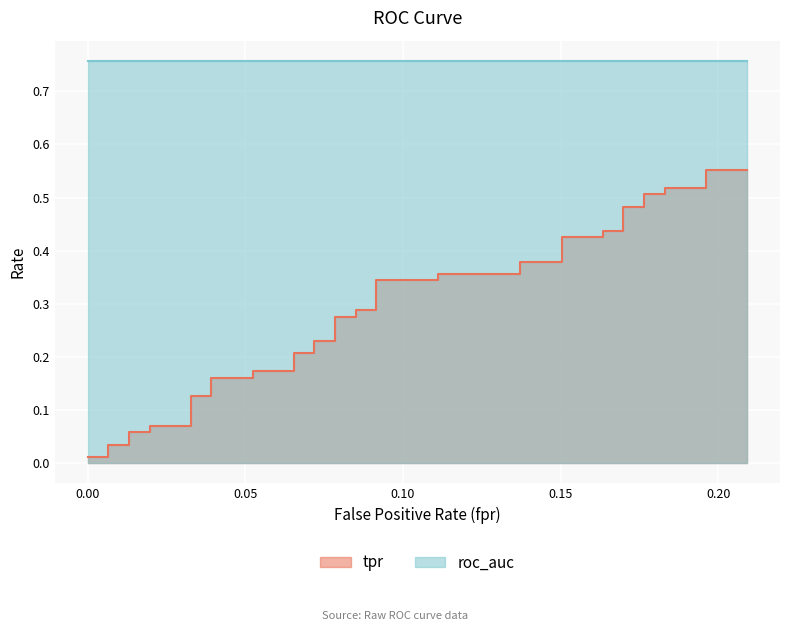

Reading left to right, extract all data points from this chart.

0.0	0.0	0.0	0.0	0.1	0.1	0.1	0.1	0.1	0.1	0.2	0.2	0.2	0.2	0.2	0.2	0.2	0.2	0.3	0.3	0.3	0.3	0.3	0.3	0.4	0.4	0.4	0.4	0.4	0.4	0.4	0.4	0.5	0.5	0.5	0.5	0.5	0.5	0.6	0.6